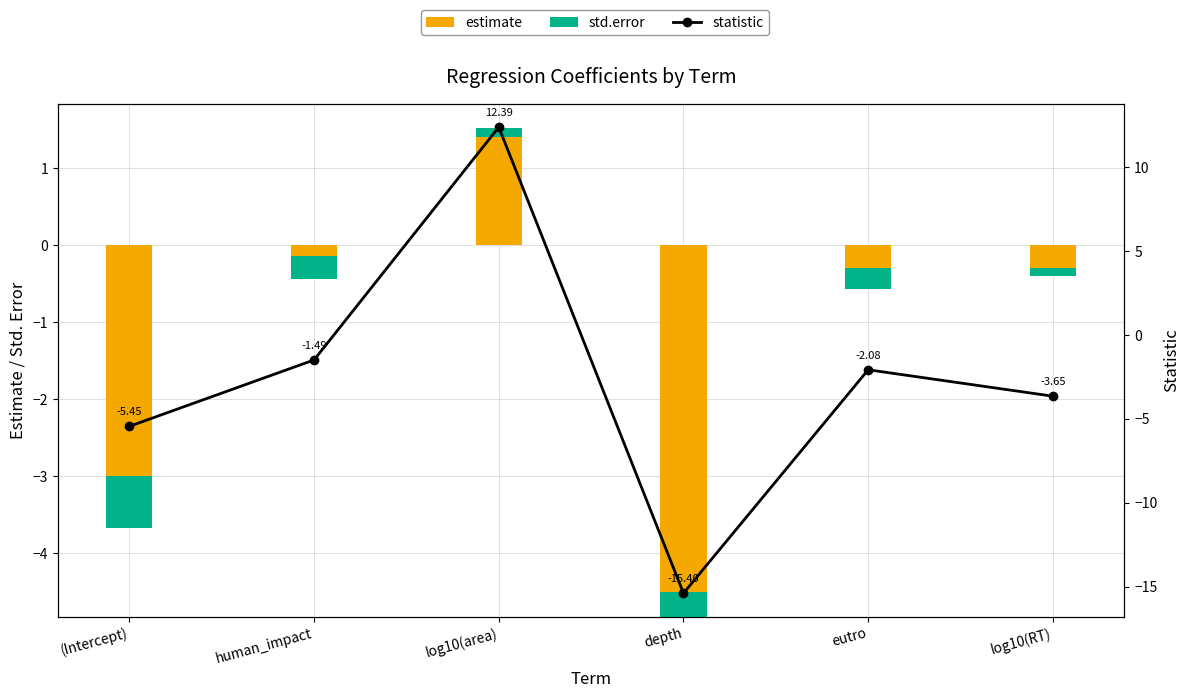

What is the maximum value for std.error?

0.7